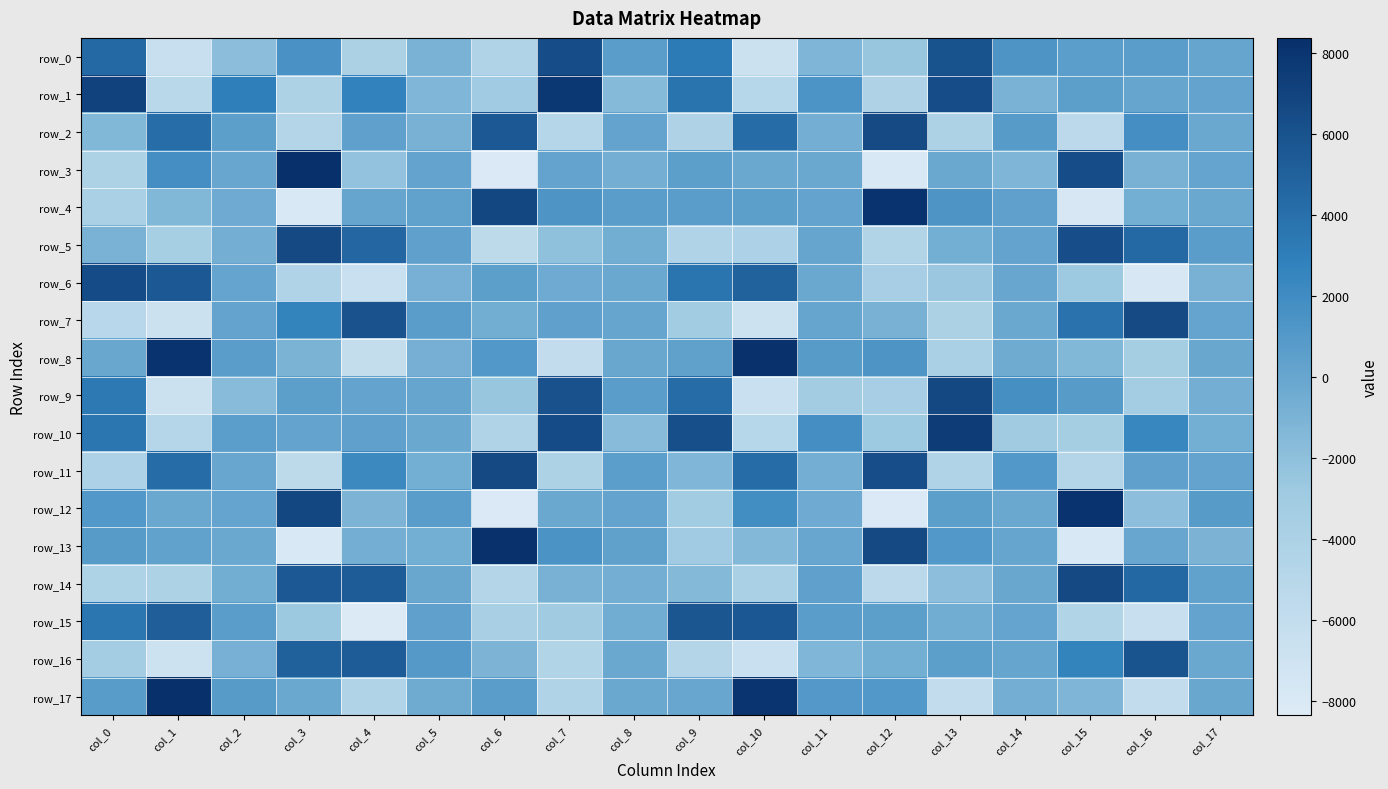

What is the difference between the highest and lowest values at col_4?

14192.2